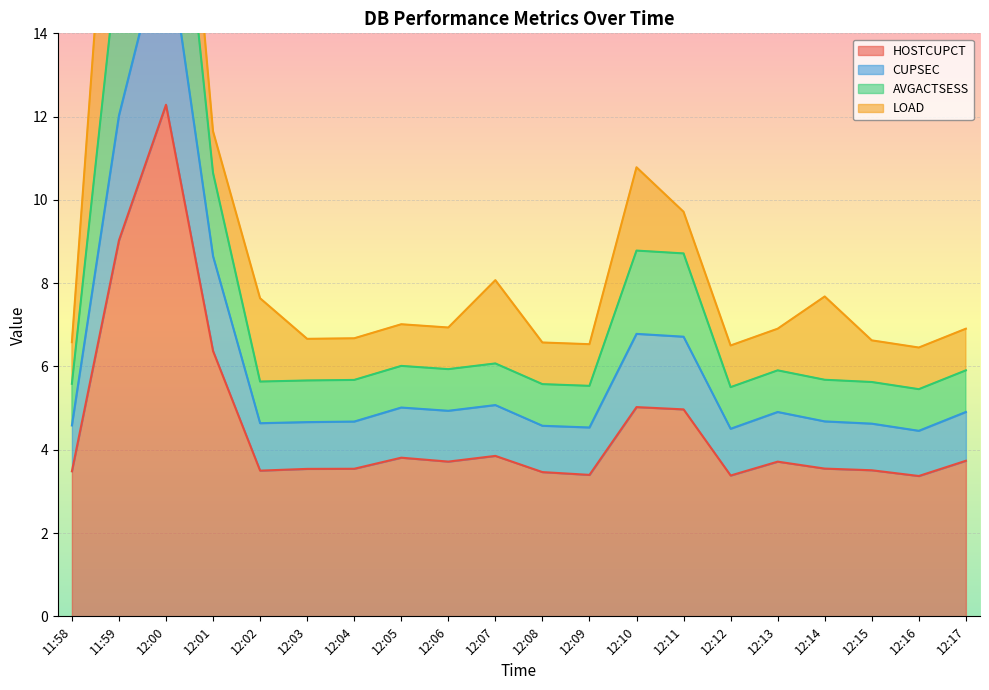

The value of HOSTCUPCT at 12:07 is 3.9. True or false?

True